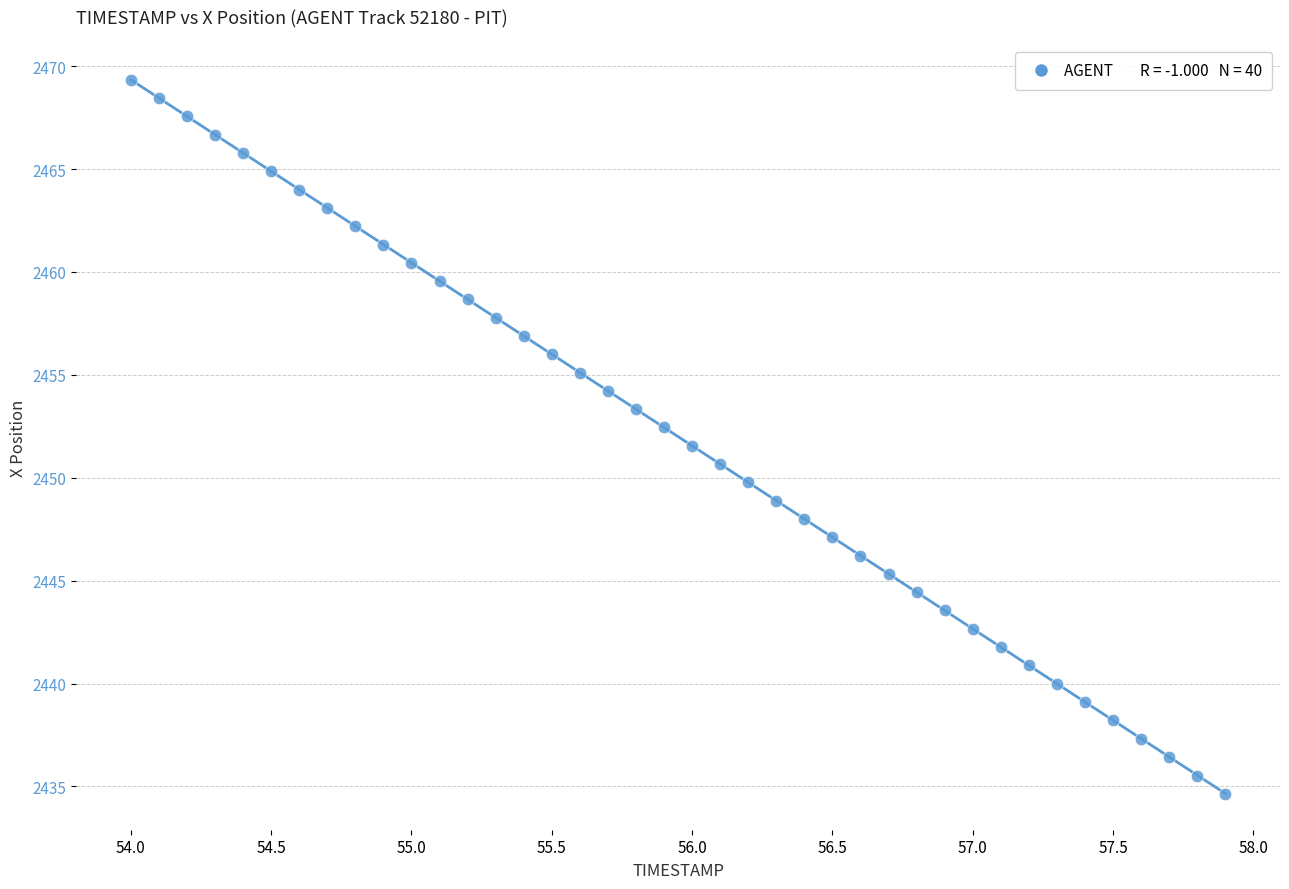

What is the range of X values (max minus min)?

3.9